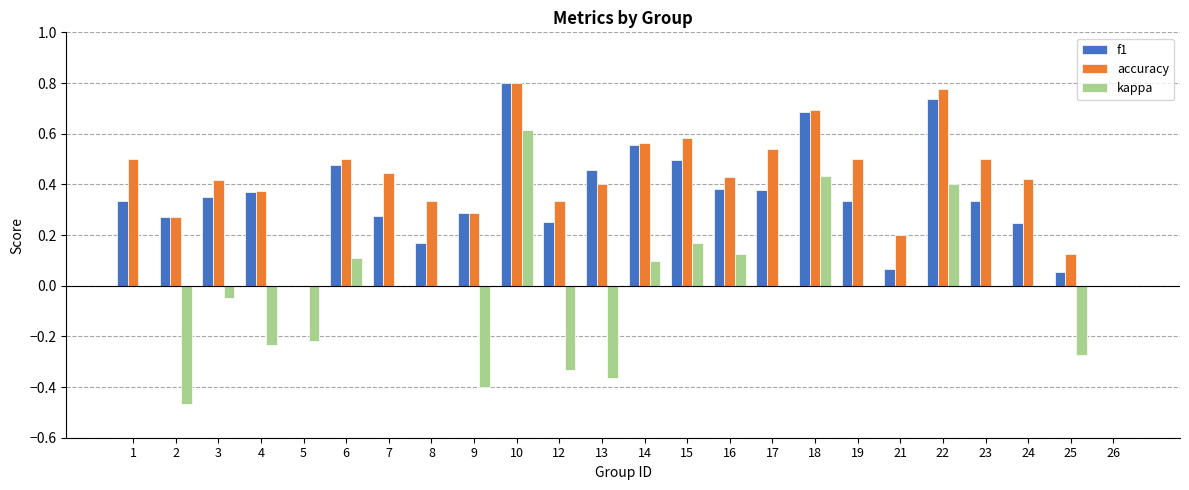

Is it true that kappa equals -0.2 at 12?

False